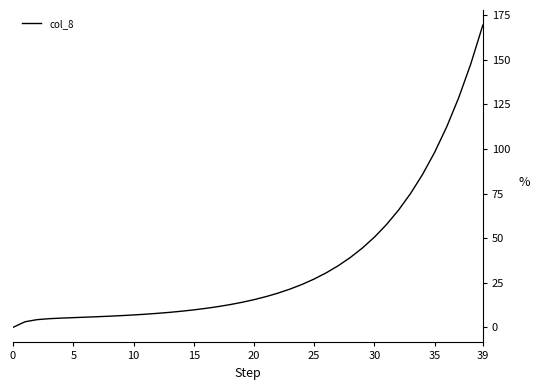

What is the difference between the maximum and minimum values?

169.5